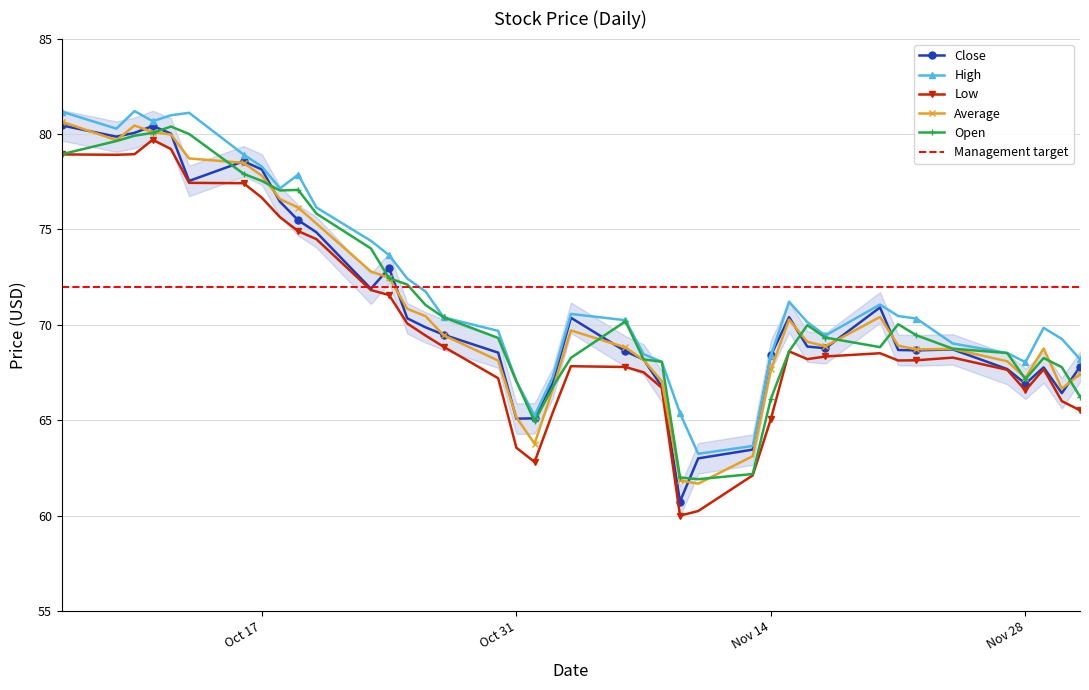

What is the lowest value of the High series?

63.2